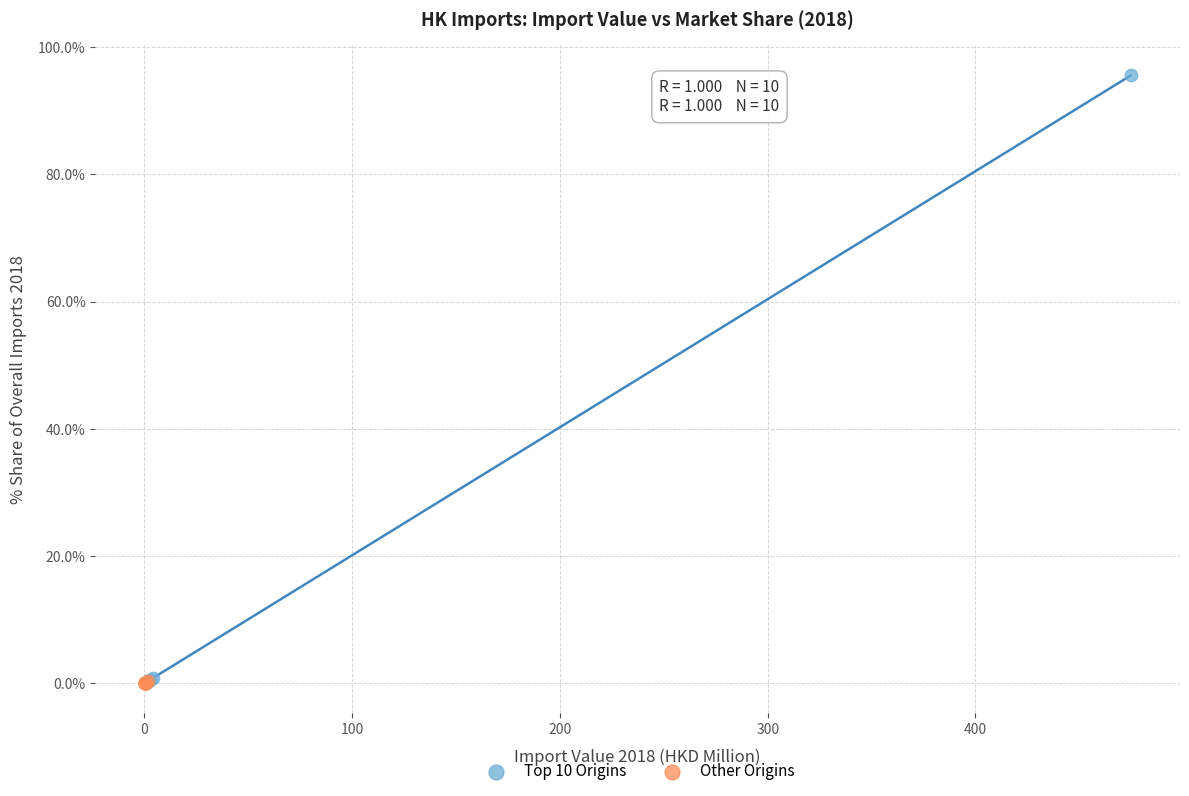

Which series has the largest Y range (max minus min)?

Top 10 Origins